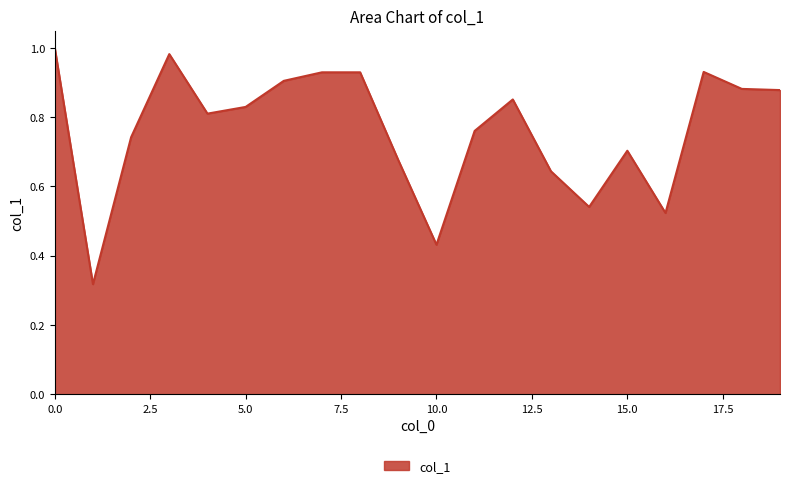

At which category does the data reach its first local valley?

1